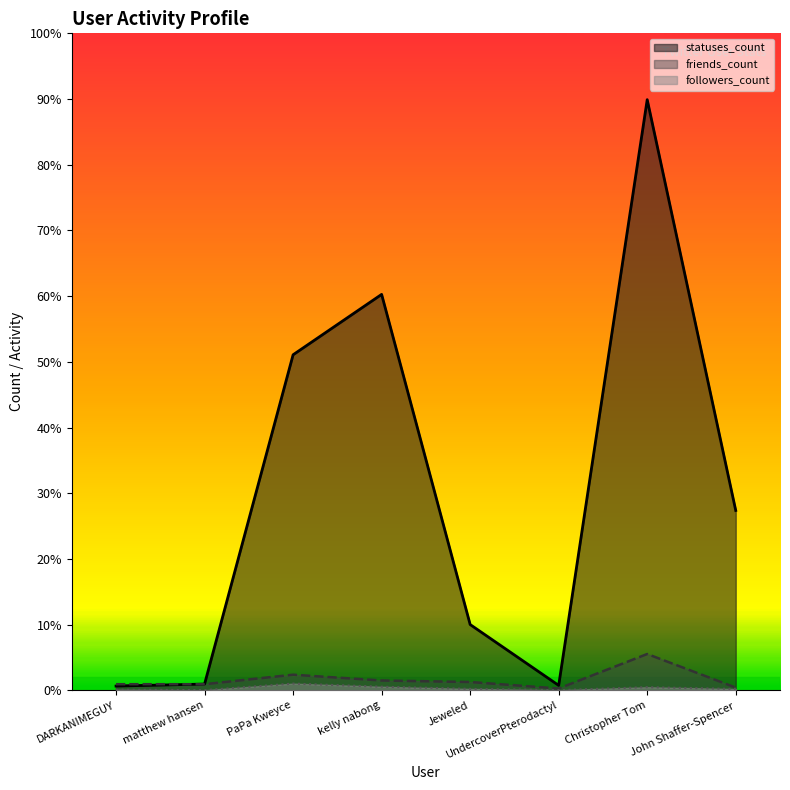

True or false: followers_count has a value of 74 at kelly nabong.

False